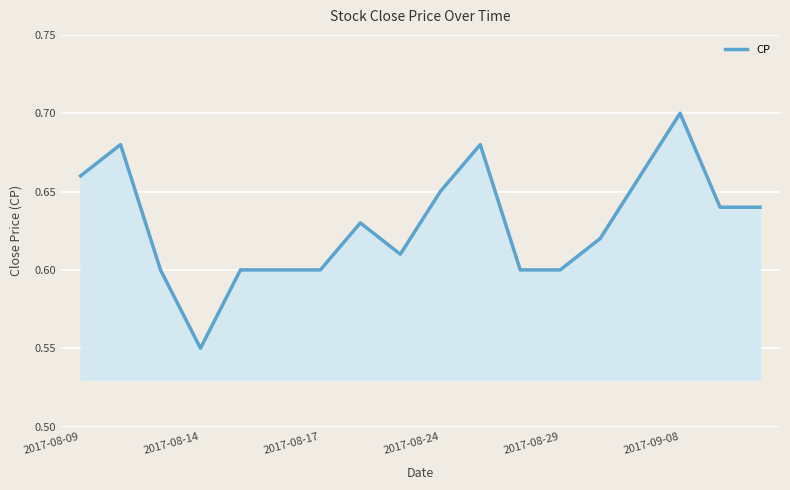

How many lines are shown in the chart?

1